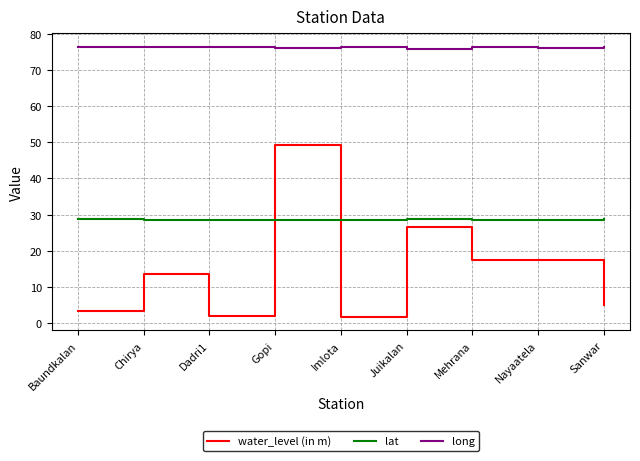

True or false: long has a value of 76.4 at Baundkalan.

True